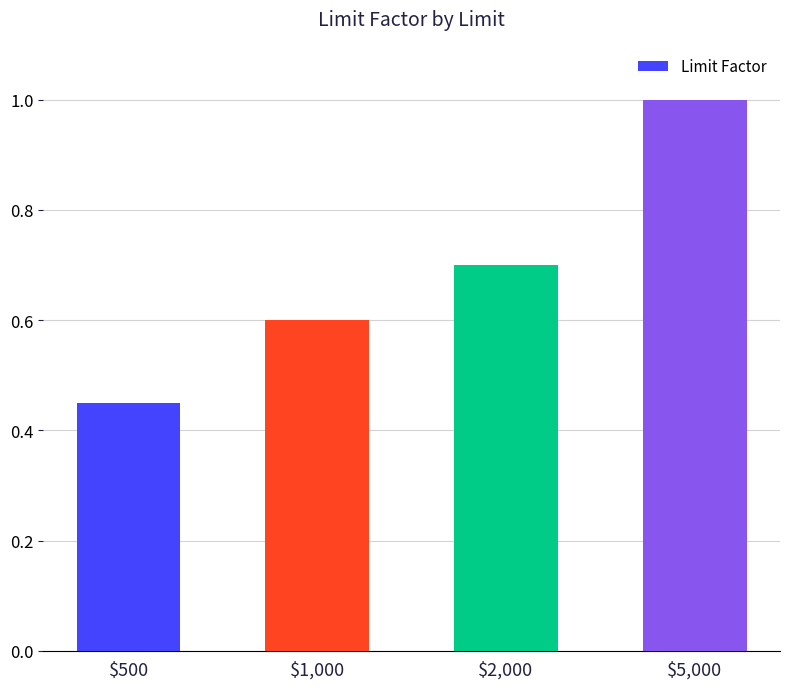

The value at $1,000 is 1.0. True or false?

False